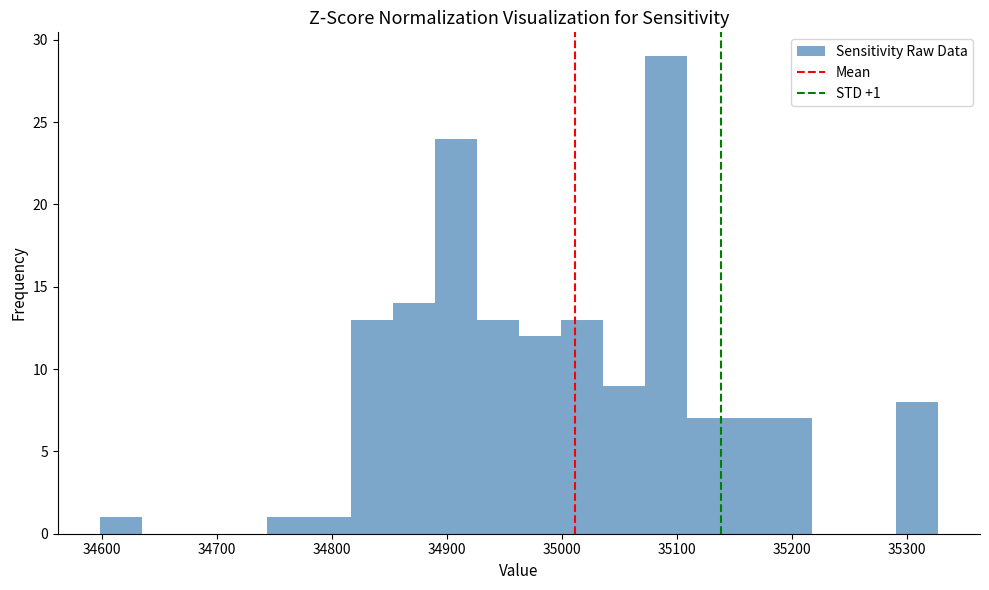

Read against the x-axis, roughly where is the centre of the tallest bar?

35090